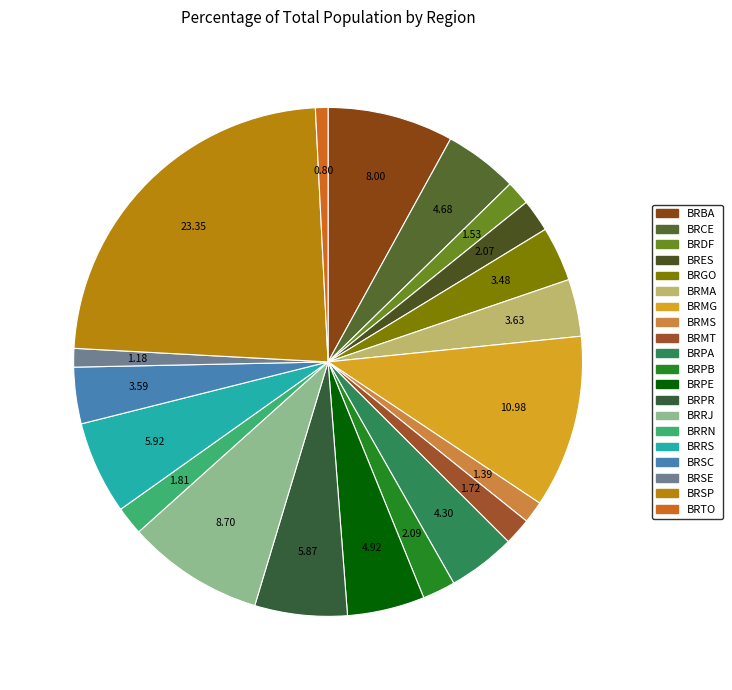

What percentage is the BRPE slice, to the nearest percent?

5%